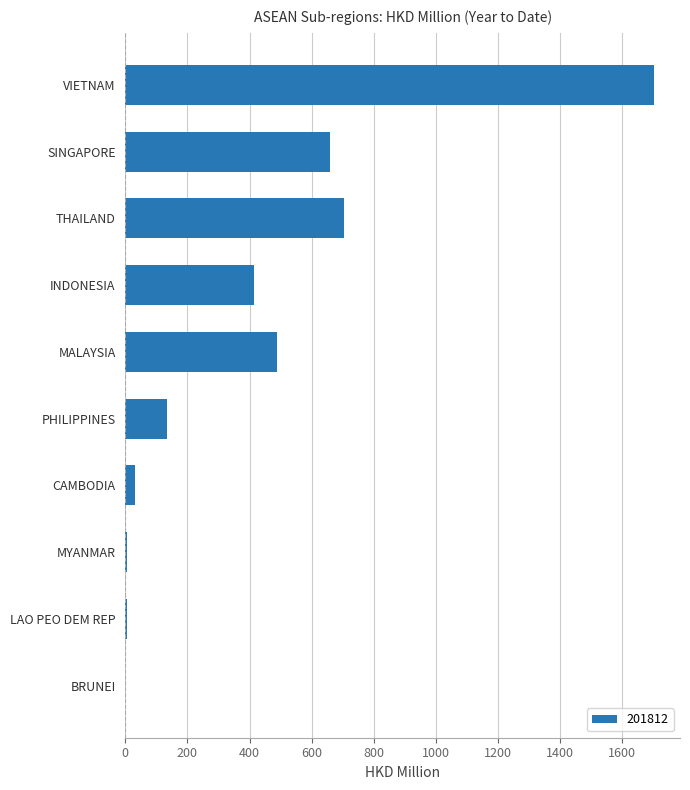

Is it true that the value at MALAYSIA is 486.8?

True